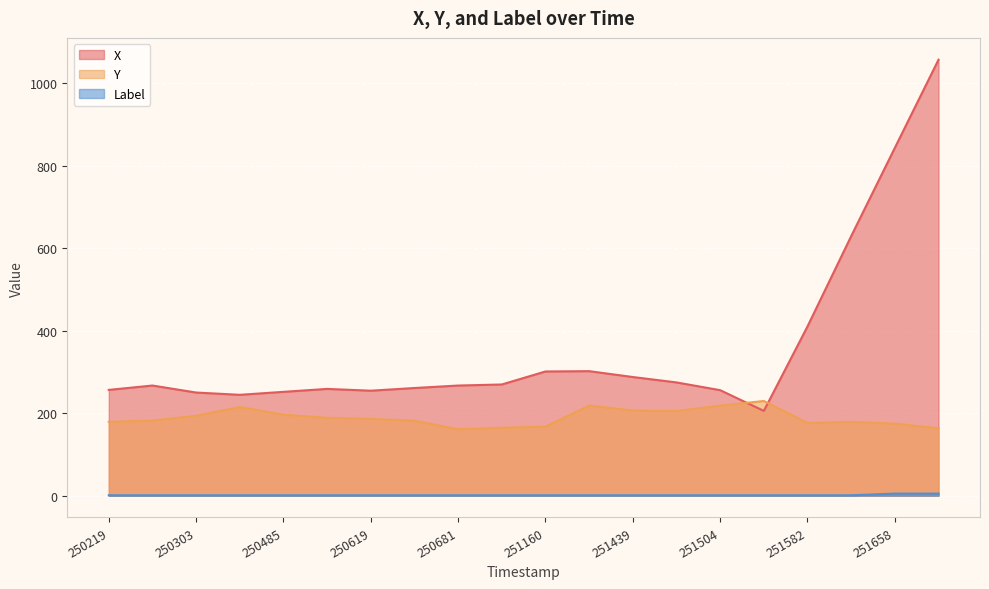

The Label series shows 5.0 at 19. True or false?

True